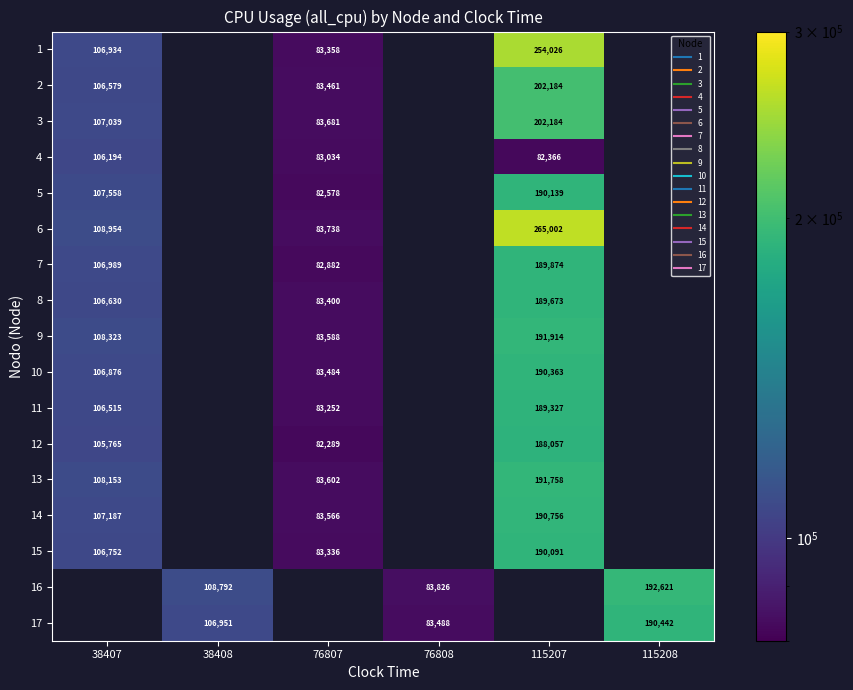

The value of 9 at 76807 is 56754.0. True or false?

False